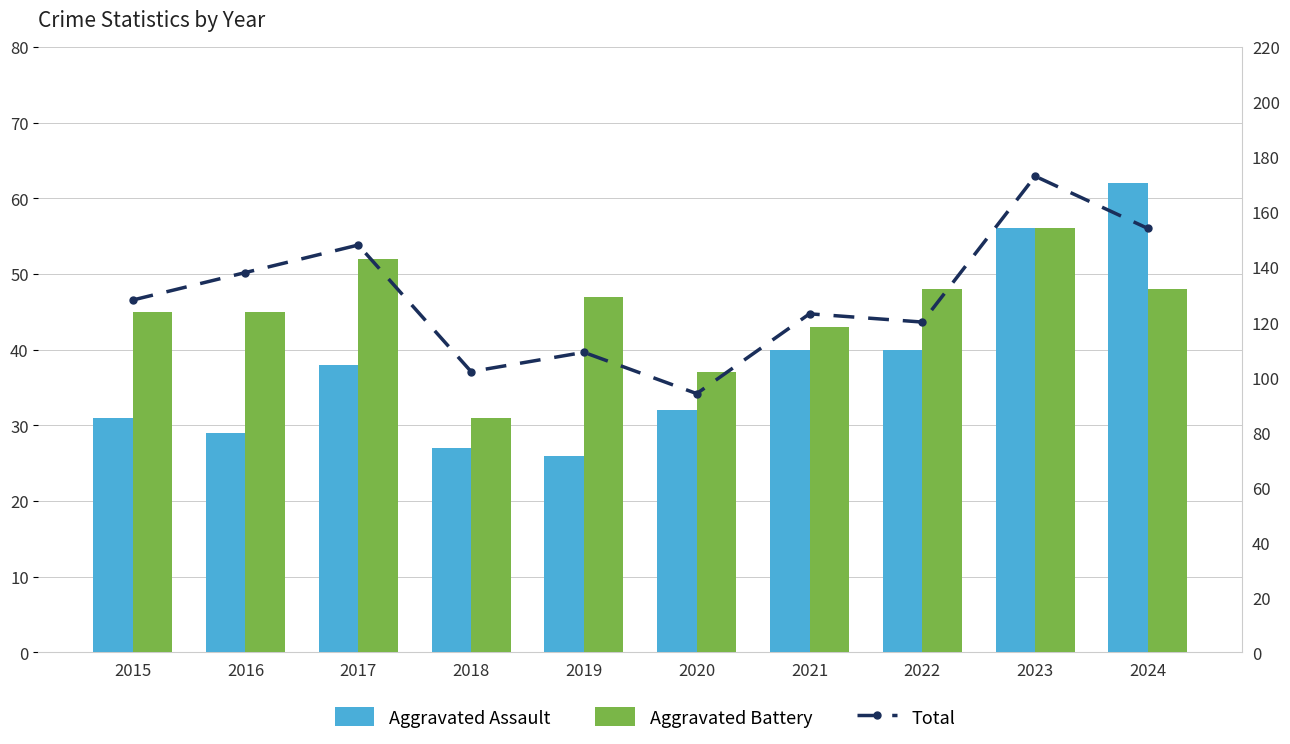

Reading left to right, what are all the values shown in this chart?

Aggravated Assault: 31	29	38	27	26	32	40	40	56	62
Aggravated Battery: 45	45	52	31	47	37	43	48	56	48
Total: 128	138	148	102	109	94	123	120	173	154